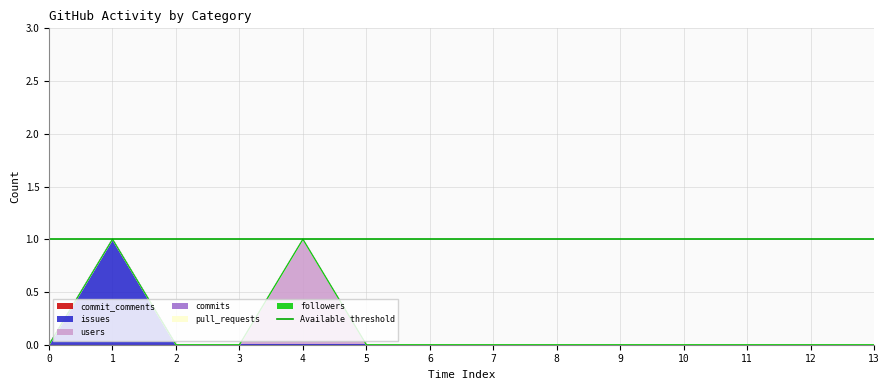

What is the difference between the maximum and second lowest values in the users series?

1